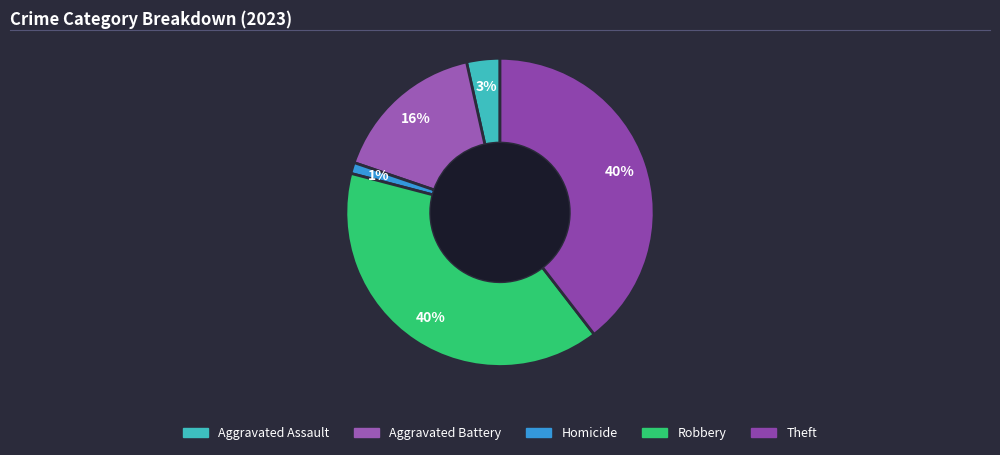

Does Robbery represent more than half of the total?

No